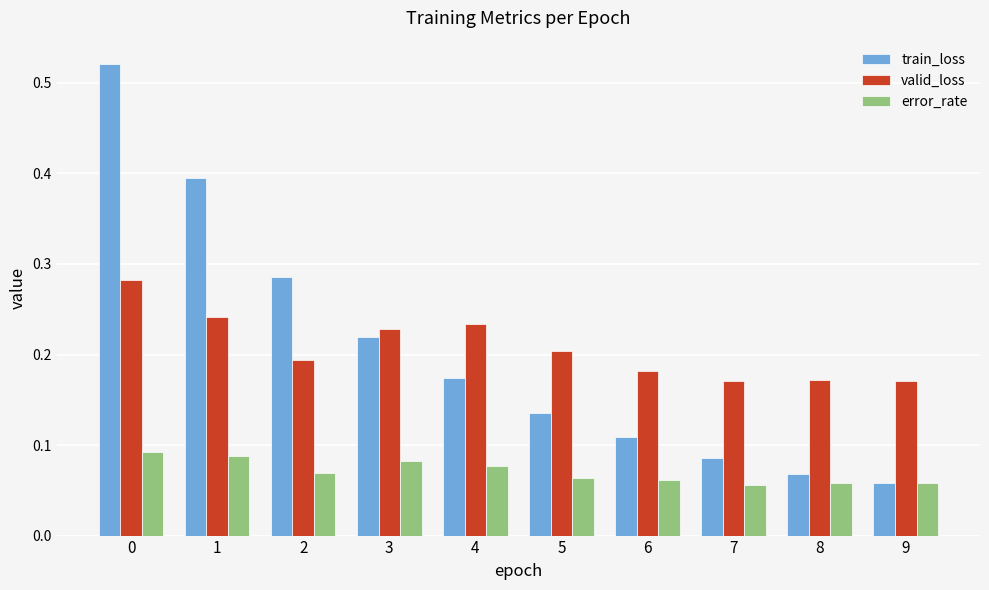

Rank the series by their maximum value, from lowest to highest.

error_rate, valid_loss, train_loss